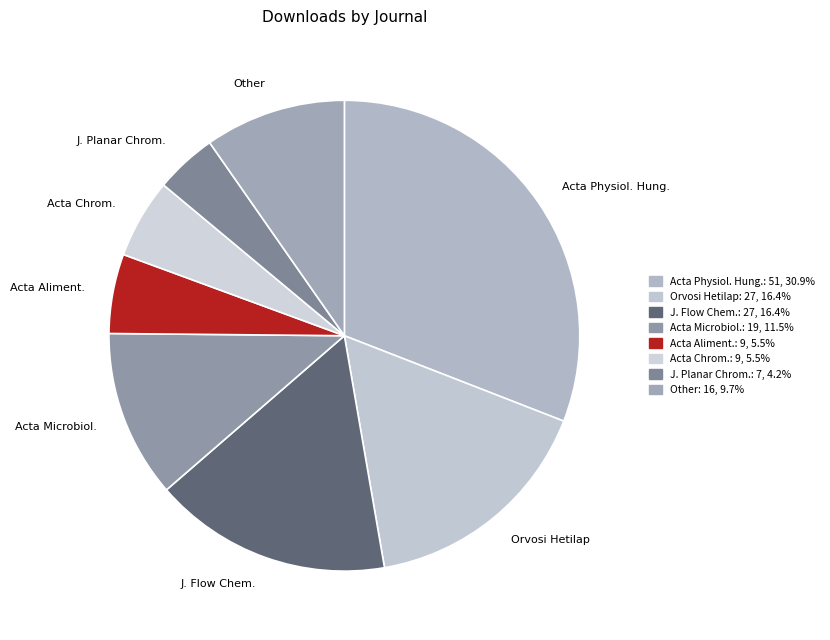

Does any single category account for the majority?

No